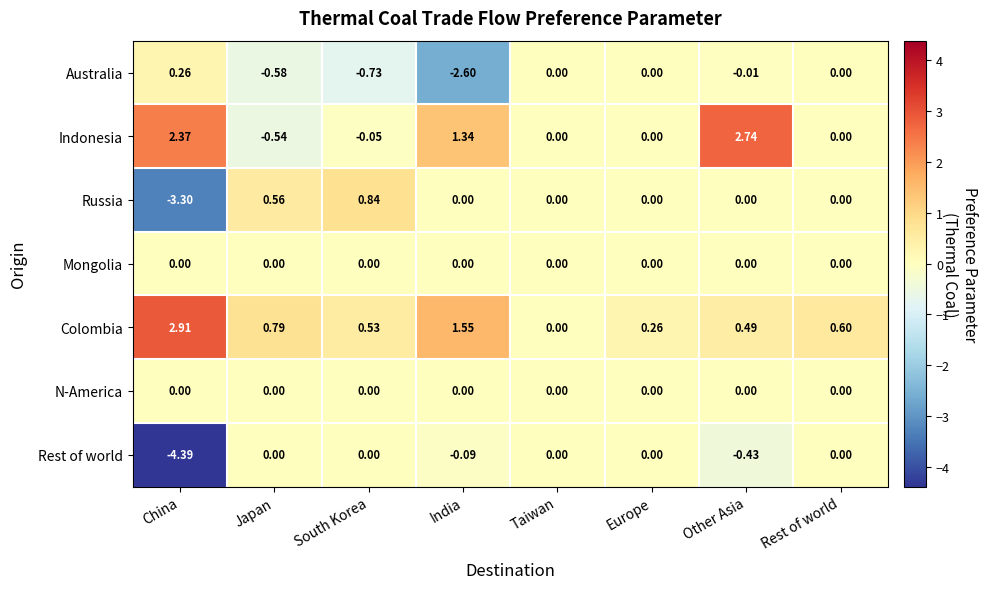

Count the number of categories in the chart.

8